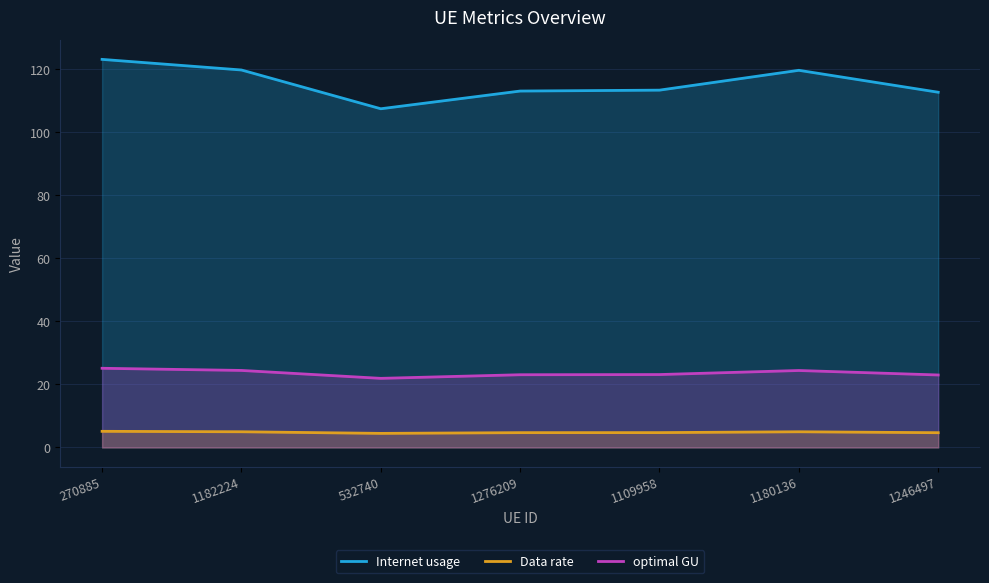

How many lines are shown in the chart?

3